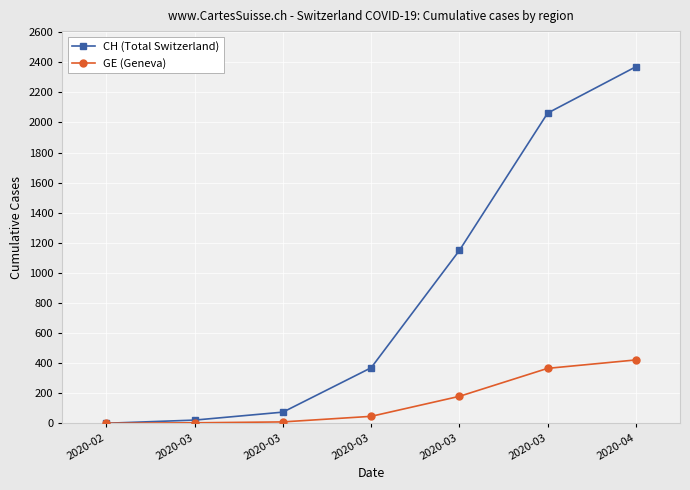

What is the total value across all series at 2020-03?

24